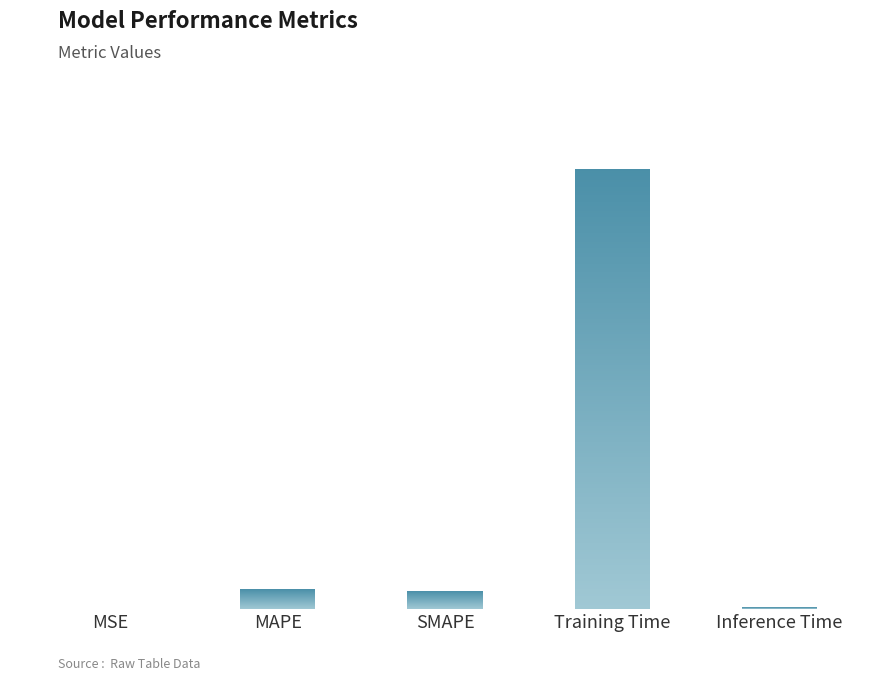

Reading left to right, what are all the values shown in this chart?

0.0	0.2	0.2	4.2	0.0